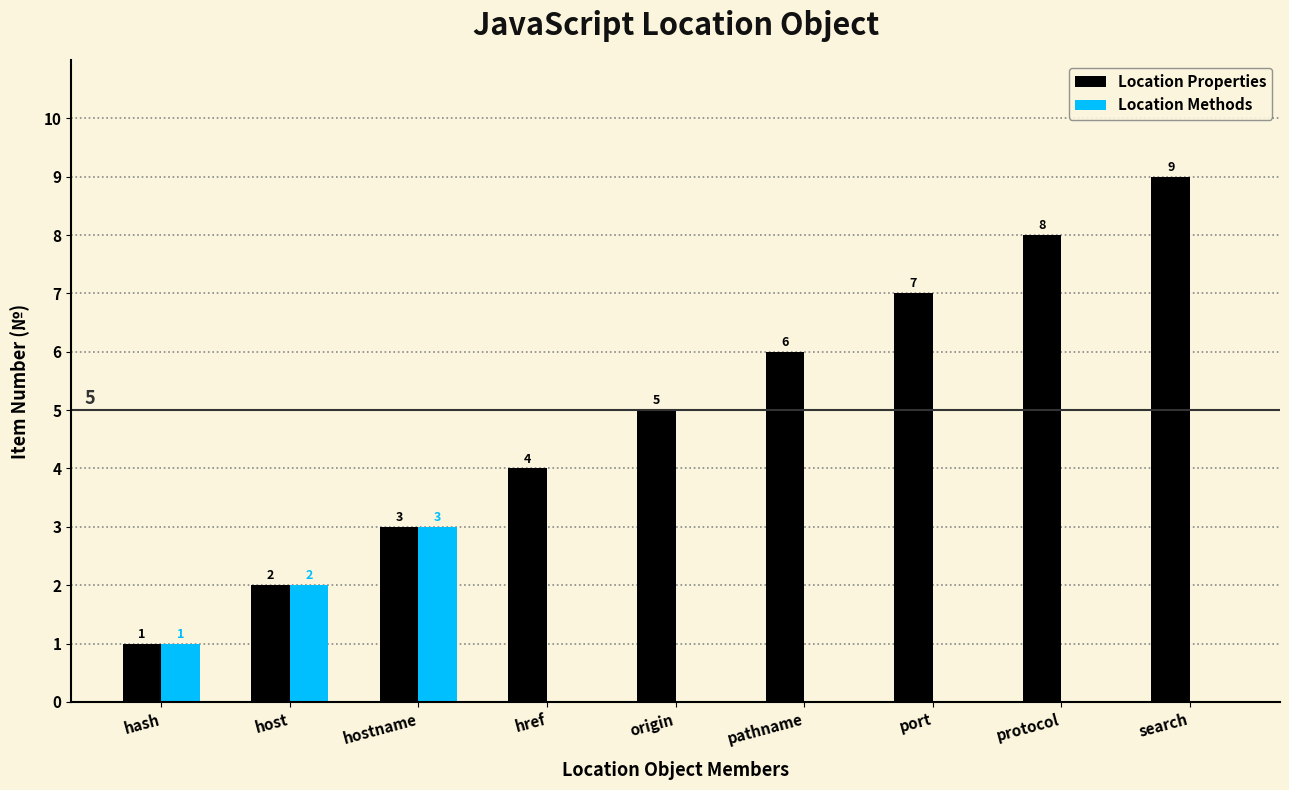

Count the number of data series in this chart.

2